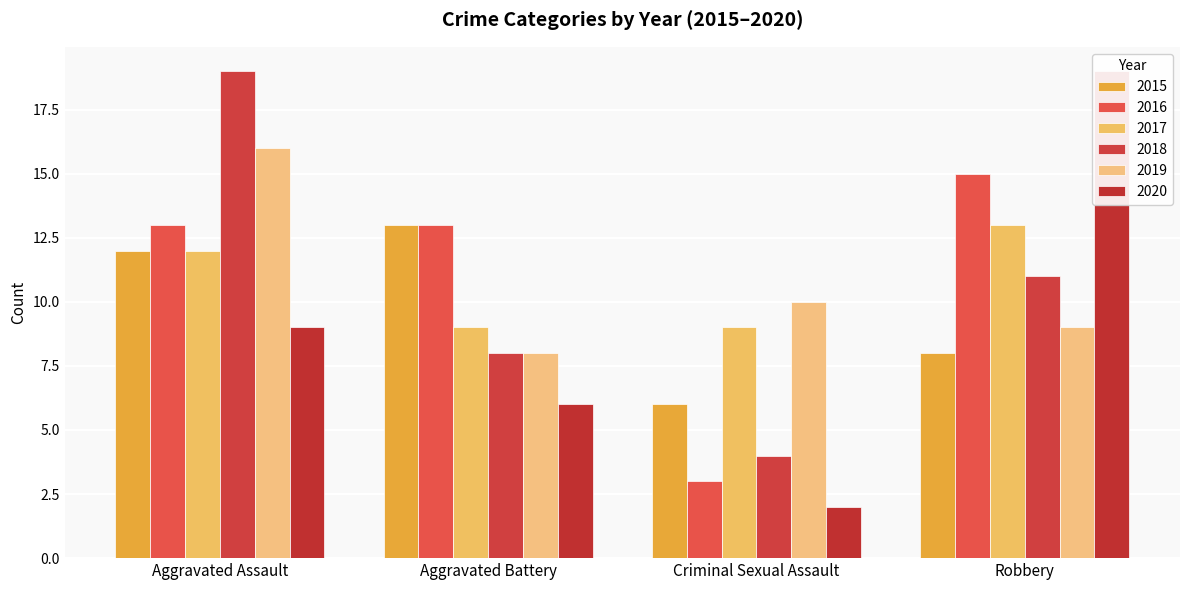

Rank the series at Robbery from highest to lowest value.

2020, 2016, 2017, 2018, 2019, 2015